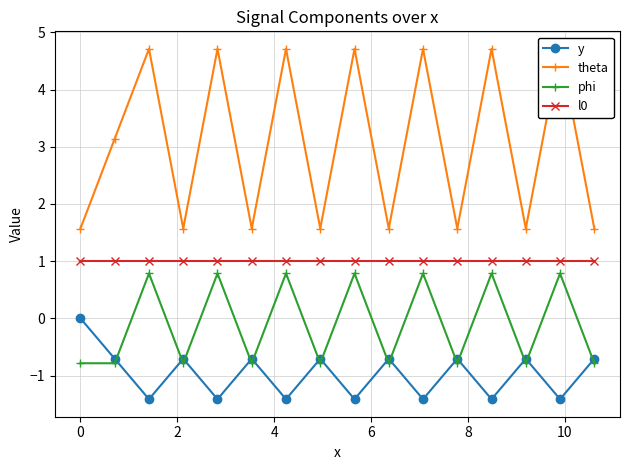

True or false: l0 and phi intersect in this chart.

False